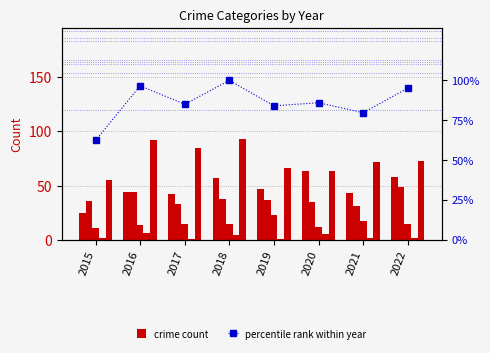

What is the difference between the second highest and minimum values in the Robbery series?

37.0